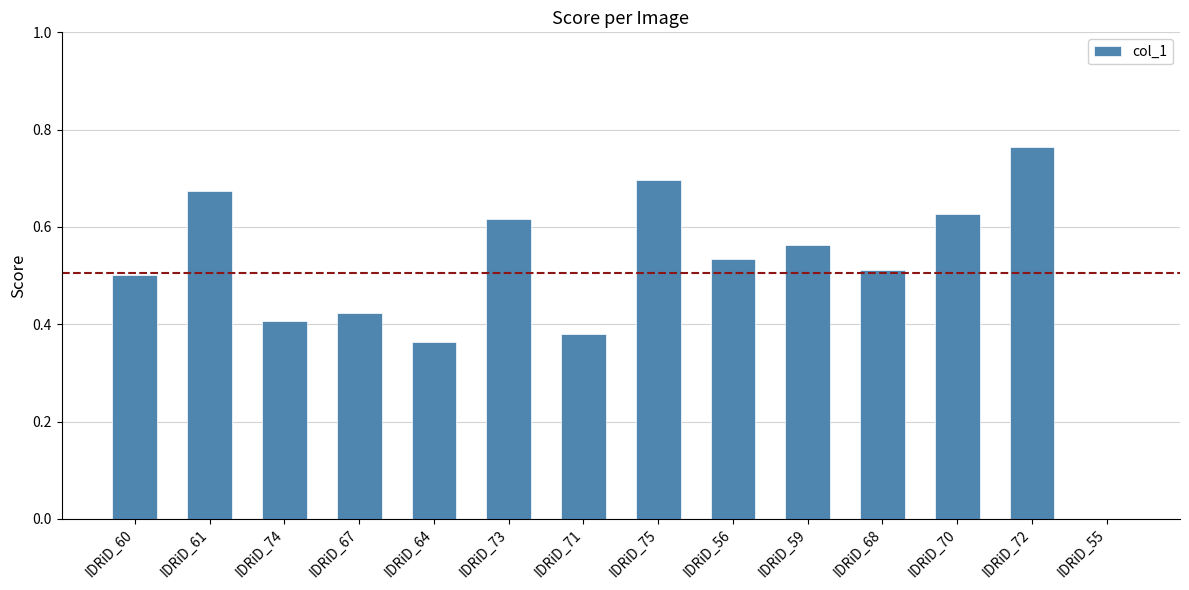

At which category does the chart reach its peak across all series?

IDRiD_72